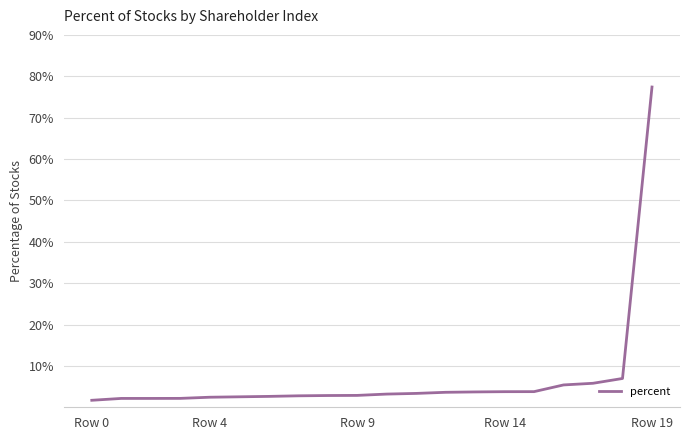

Where does the data first go above 3?

10